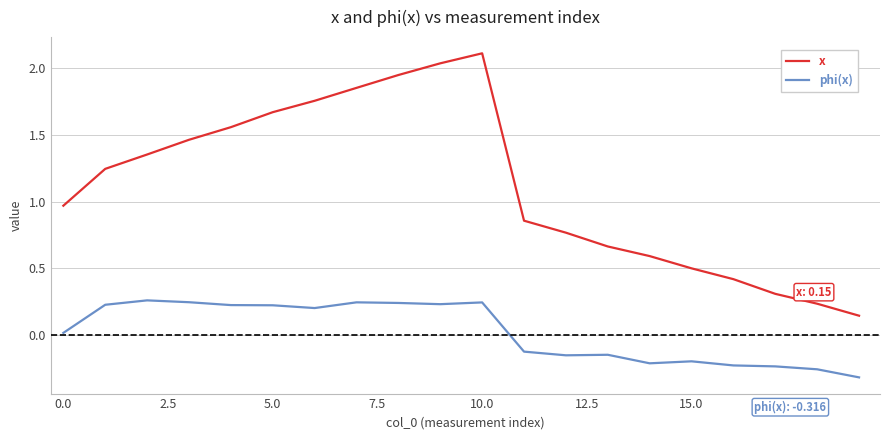

How many series are shown in this chart?

2